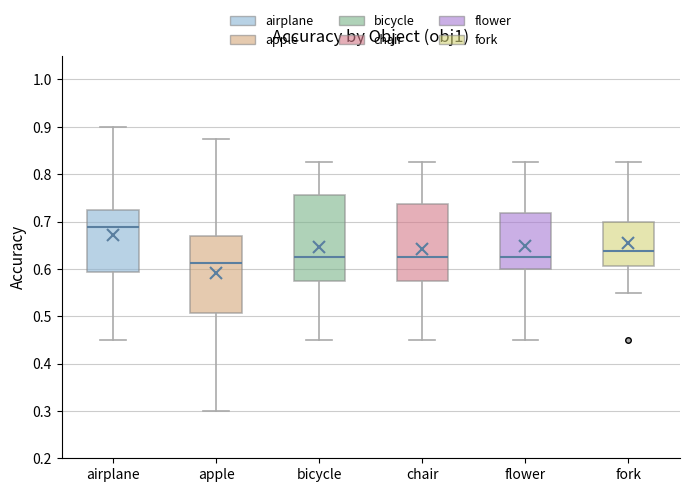

Comparing the boxes themselves (not the whiskers), which one is the tallest?

bicycle